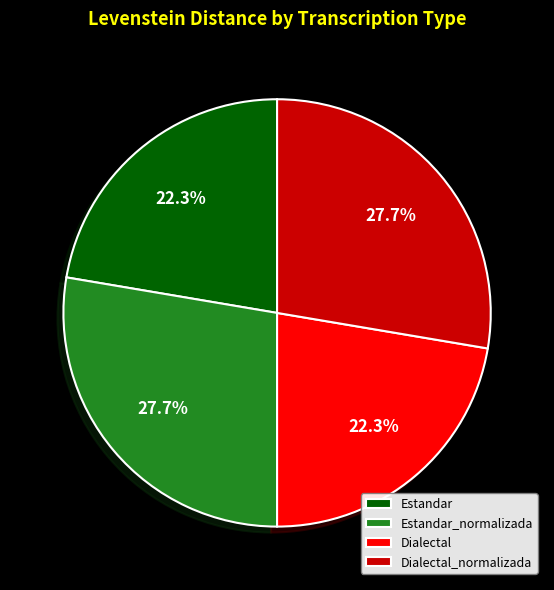

To the nearest percent, what is the difference between the largest and smallest slice percentages?

5%